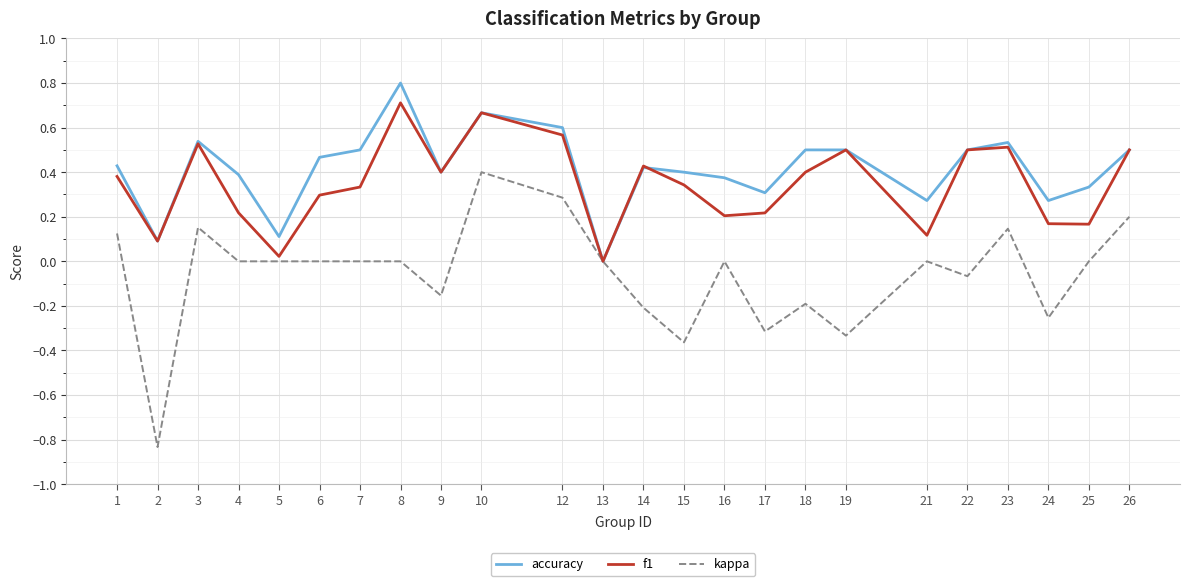

Which series has the widest spread of values?

kappa